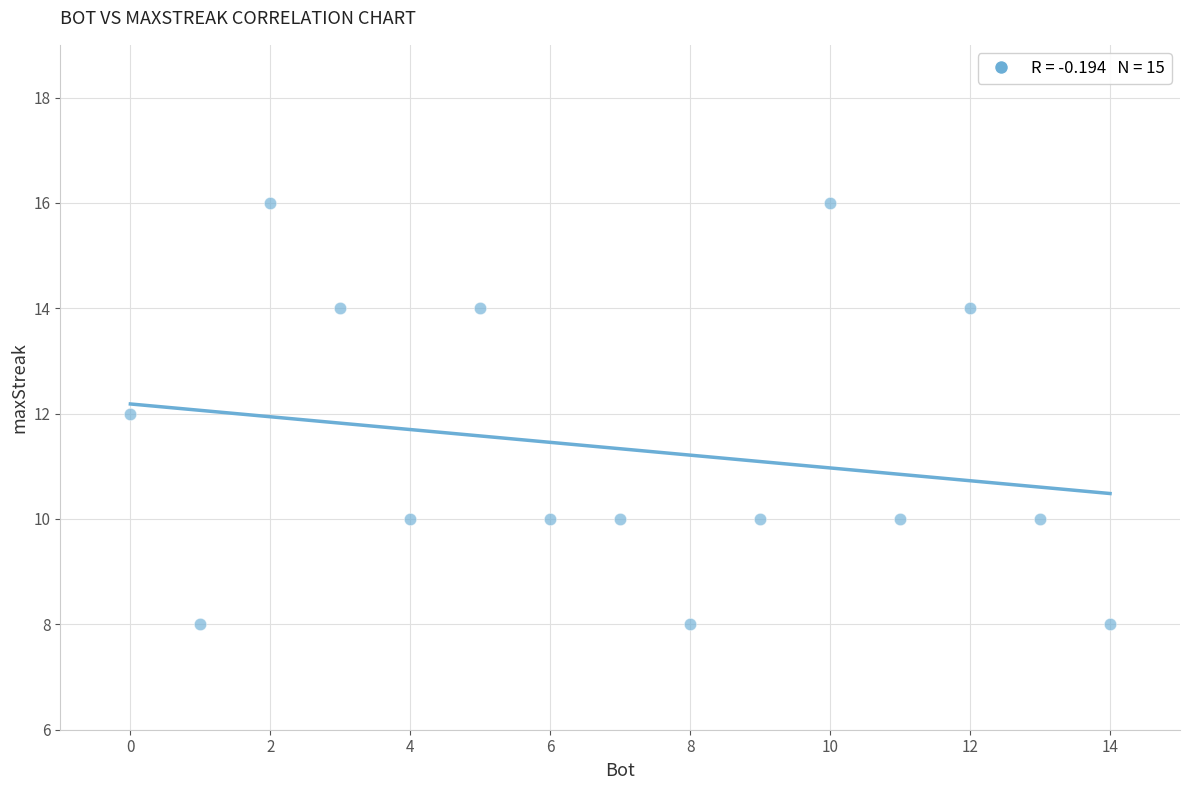

What is the range of Y values (max minus min)?

8